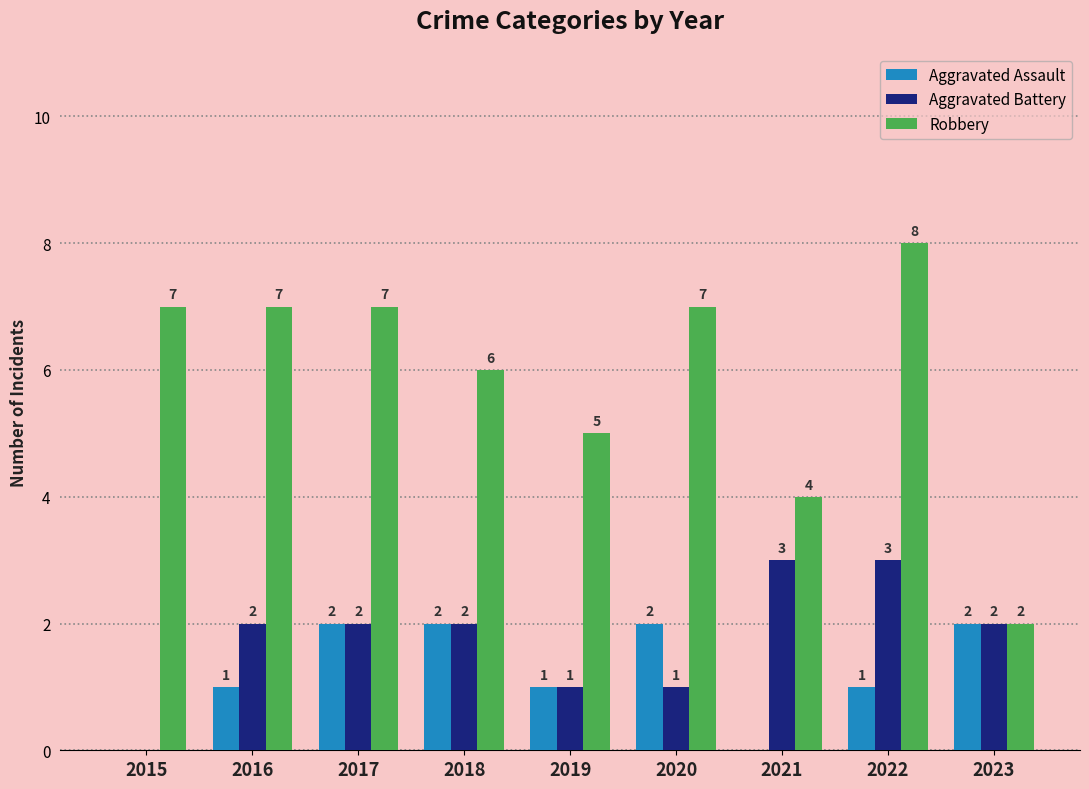

What is the sum of all Aggravated Battery values?

16